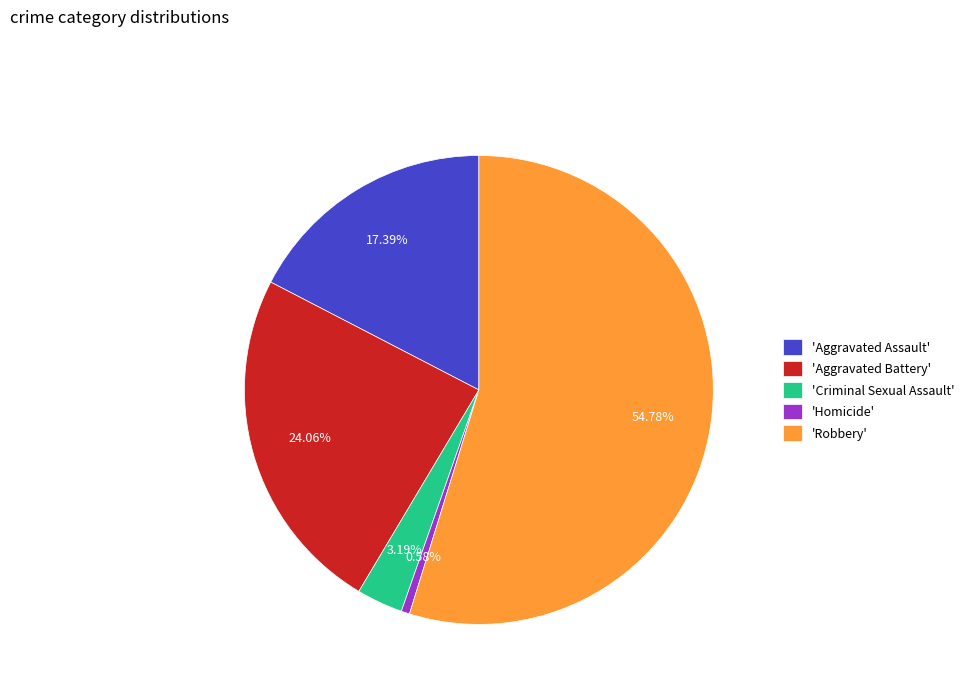

Rank the categories by value from highest to lowest.

'Robbery', 'Aggravated Battery', 'Aggravated Assault', 'Criminal Sexual Assault', 'Homicide'